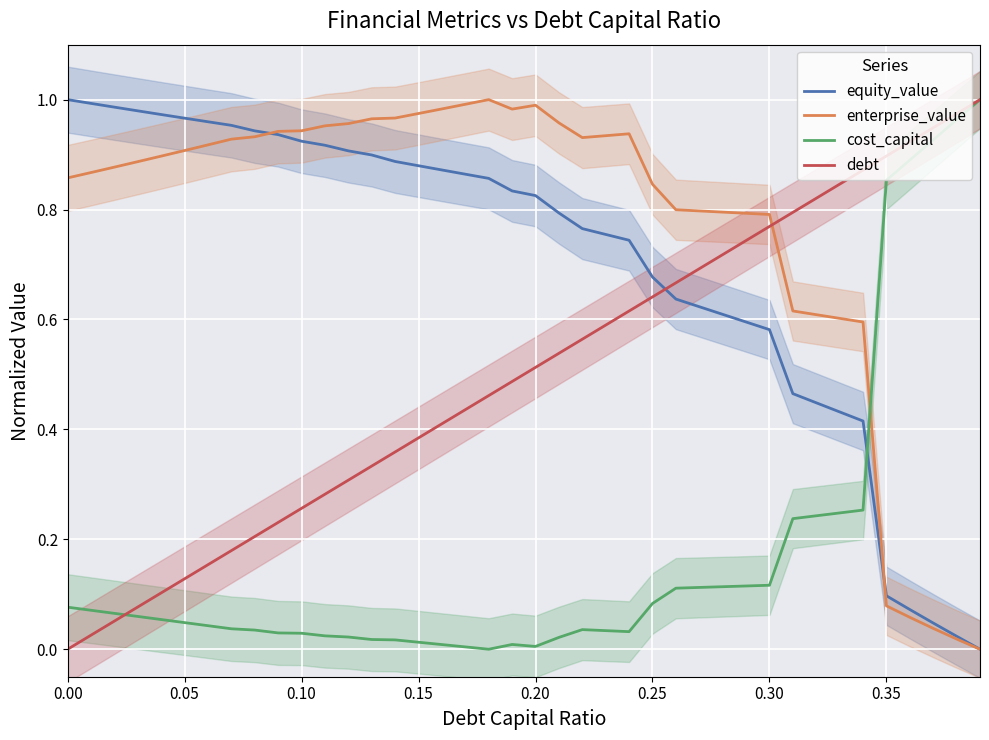

True or false: enterprise_value has a value of 0.9 at 0.05.

True